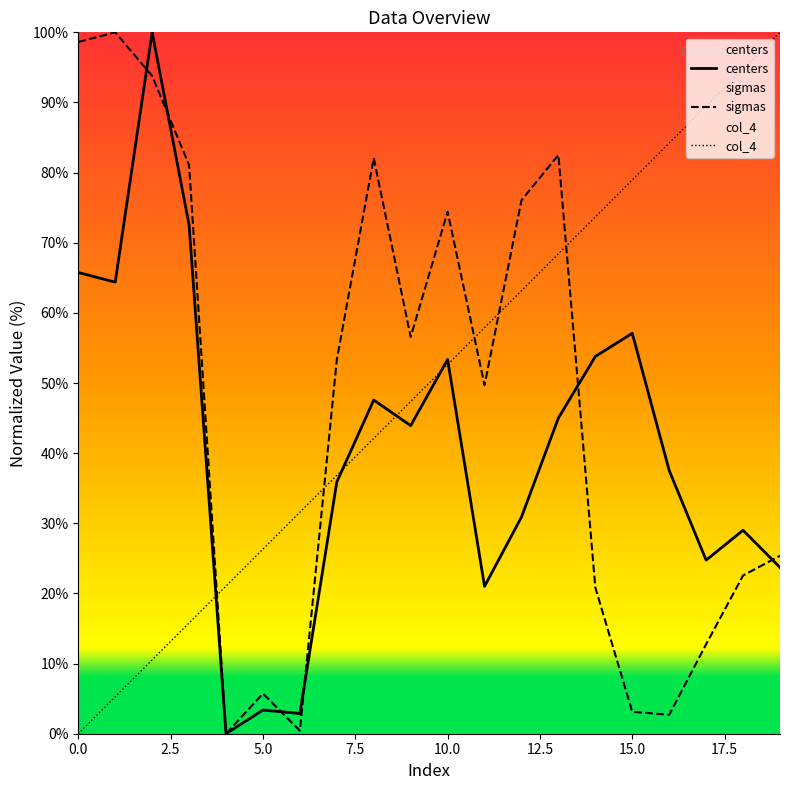

What are all the series names shown in the legend?

centers, sigmas, col_4